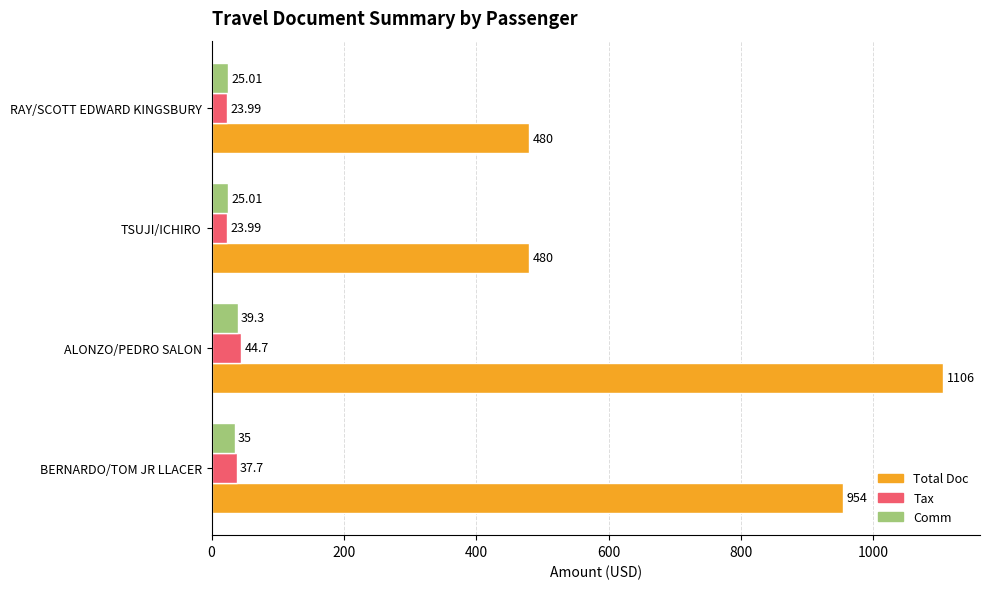

Is the value of Comm at ALONZO/PEDRO SALON greater than the value of Tax at RAY/SCOTT EDWARD KINGSBURY?

Yes